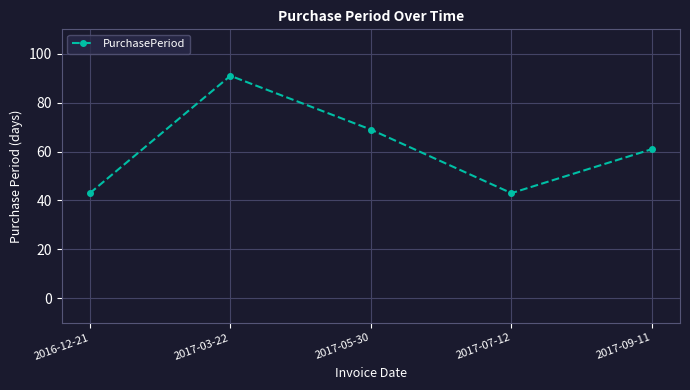

Reading left to right, extract all data points from this chart.

43	91	69	43	61